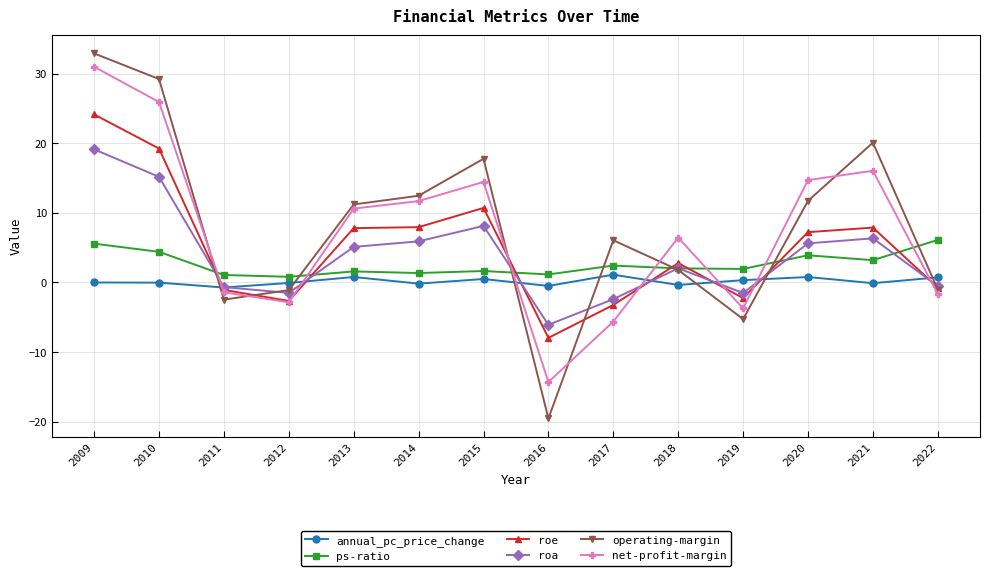

What is the sum of all annual_pc_price_change values?

2.1